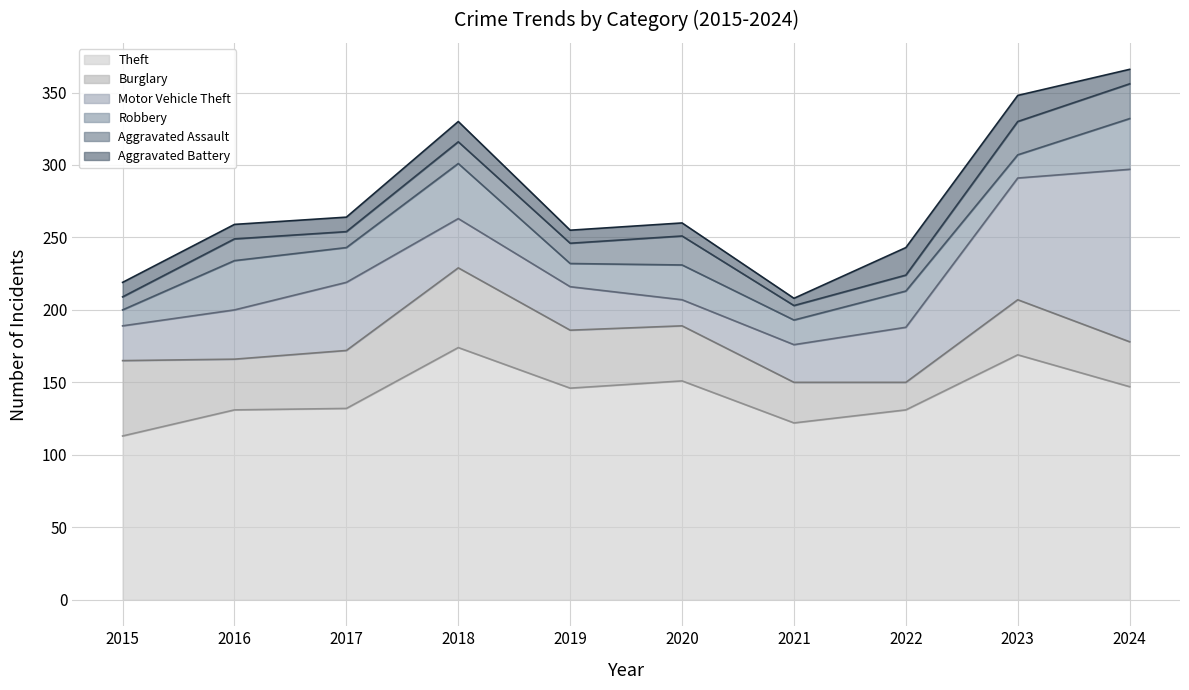

What is the value of the Aggravated Assault point at the 6th from the left?

20